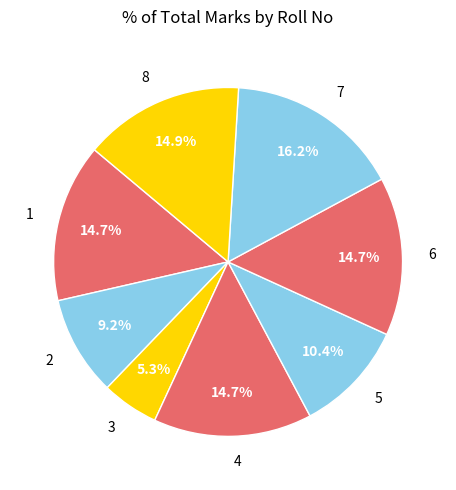

How many slices are in this pie chart?

8